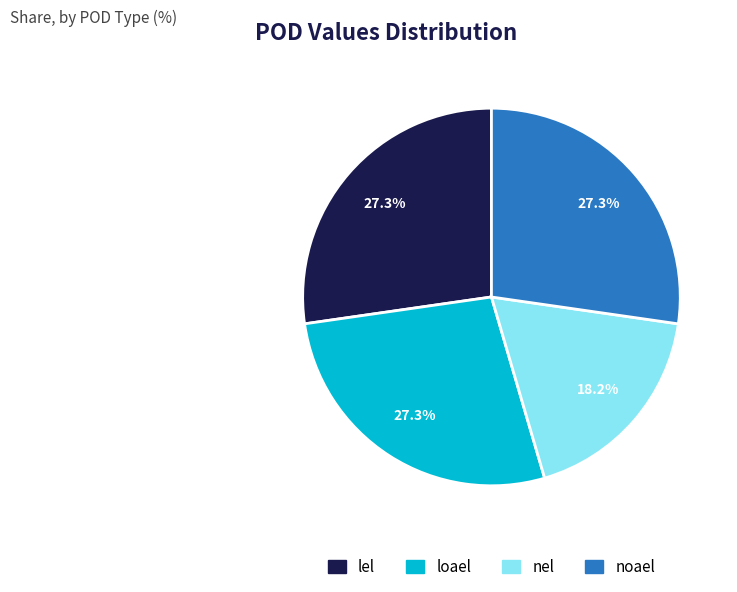

What percentage do noael and lel together represent?

54.5%